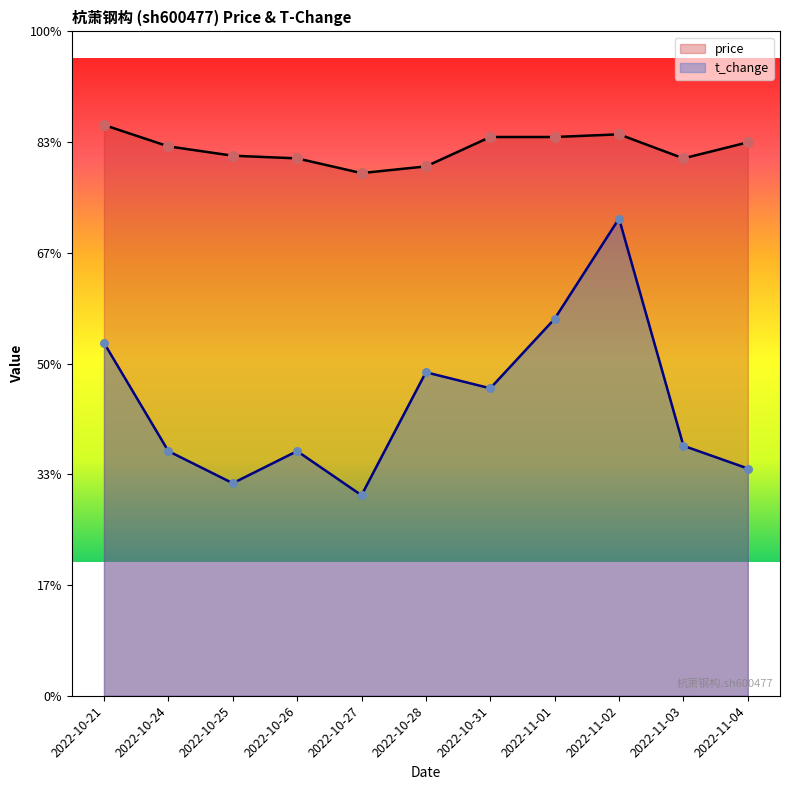

Is the value of t_change at 2022-10-26 greater than the value of price at 2022-10-28?

No